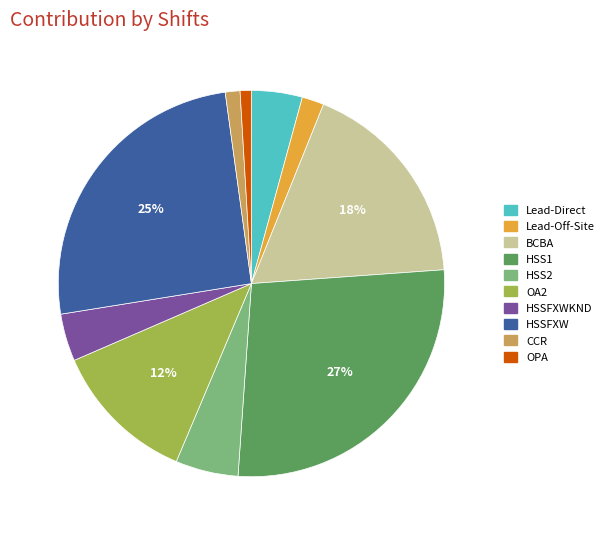

To the nearest percent, what is the average slice percentage?

10%